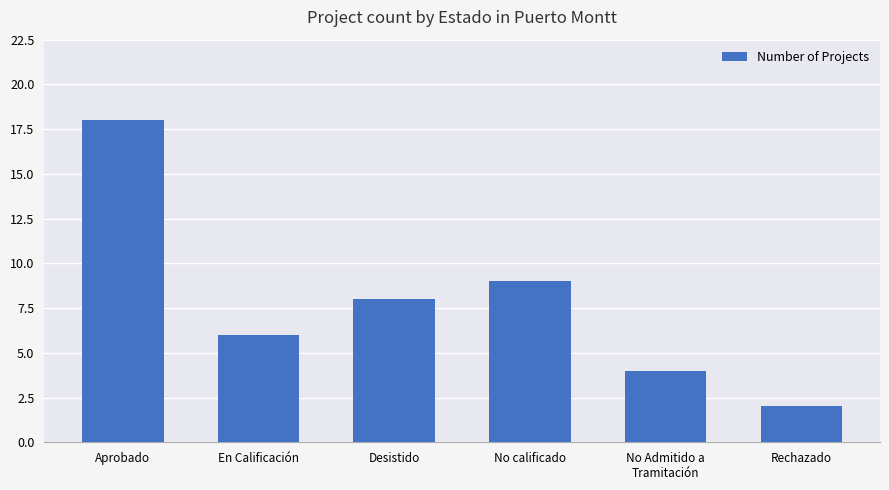

How many data points are less than 8?

3